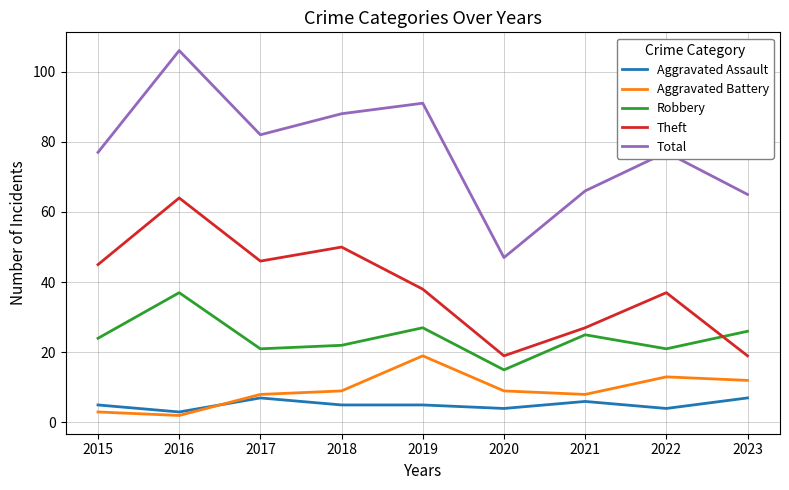

Reading right to left, list all the values displayed in this chart.

Aggravated Assault: 2023=7	2022=4	2021=6	2020=4	2019=5	2018=5	2017=7	2016=3	2015=5
Aggravated Battery: 2023=12	2022=13	2021=8	2020=9	2019=19	2018=9	2017=8	2016=2	2015=3
Robbery: 2023=26	2022=21	2021=25	2020=15	2019=27	2018=22	2017=21	2016=37	2015=24
Theft: 2023=19	2022=37	2021=27	2020=19	2019=38	2018=50	2017=46	2016=64	2015=45
Total: 2023=65	2022=77	2021=66	2020=47	2019=91	2018=88	2017=82	2016=106	2015=77